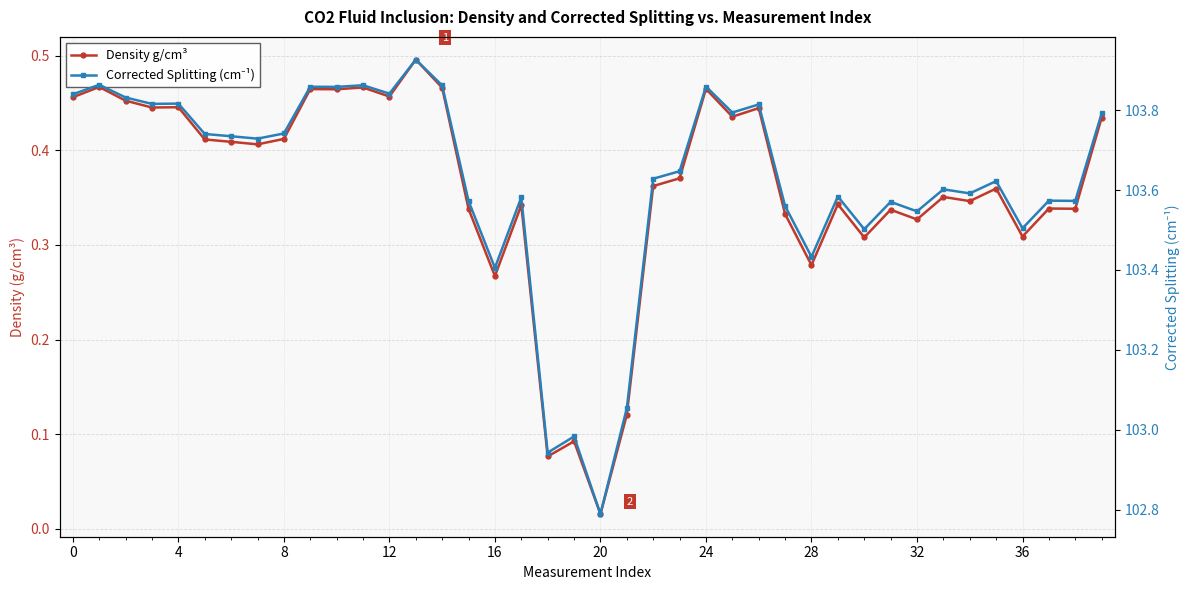

How many categories are shown in the chart?

40